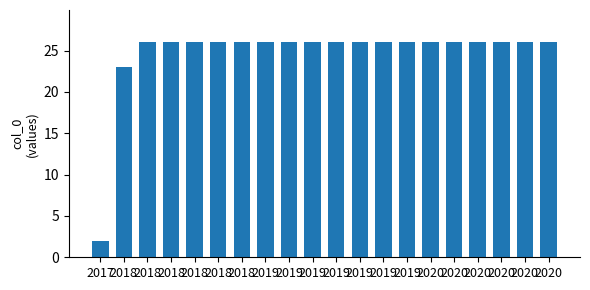

Reading left to right, transcribe all the data shown in this chart.

2017=2	2018=23	2018=26	2018=26	2018=26	2018=26	2018=26	2019=26	2019=26	2019=26	2019=26	2019=26	2019=26	2019=26	2020=26	2020=26	2020=26	2020=26	2020=26	2020=26